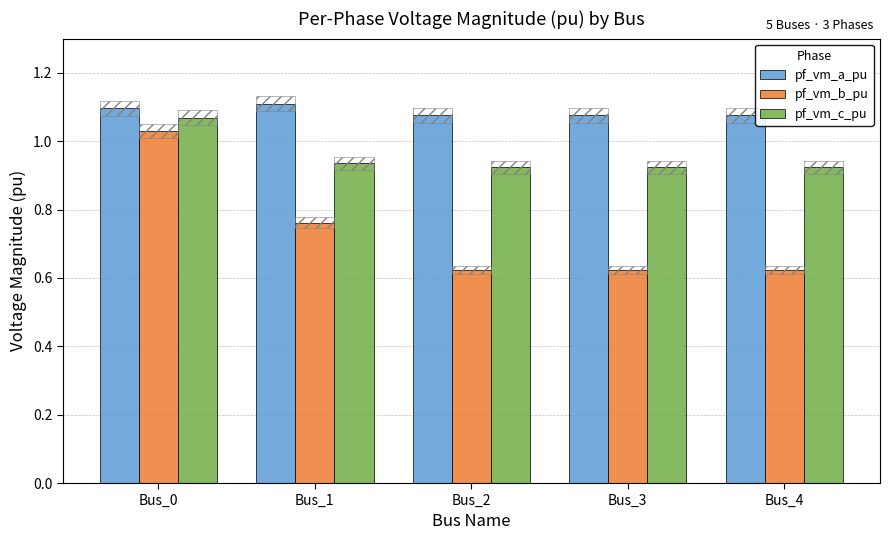

What is the value of the pf_vm_a_pu bar at the 1st from the left?

1.1